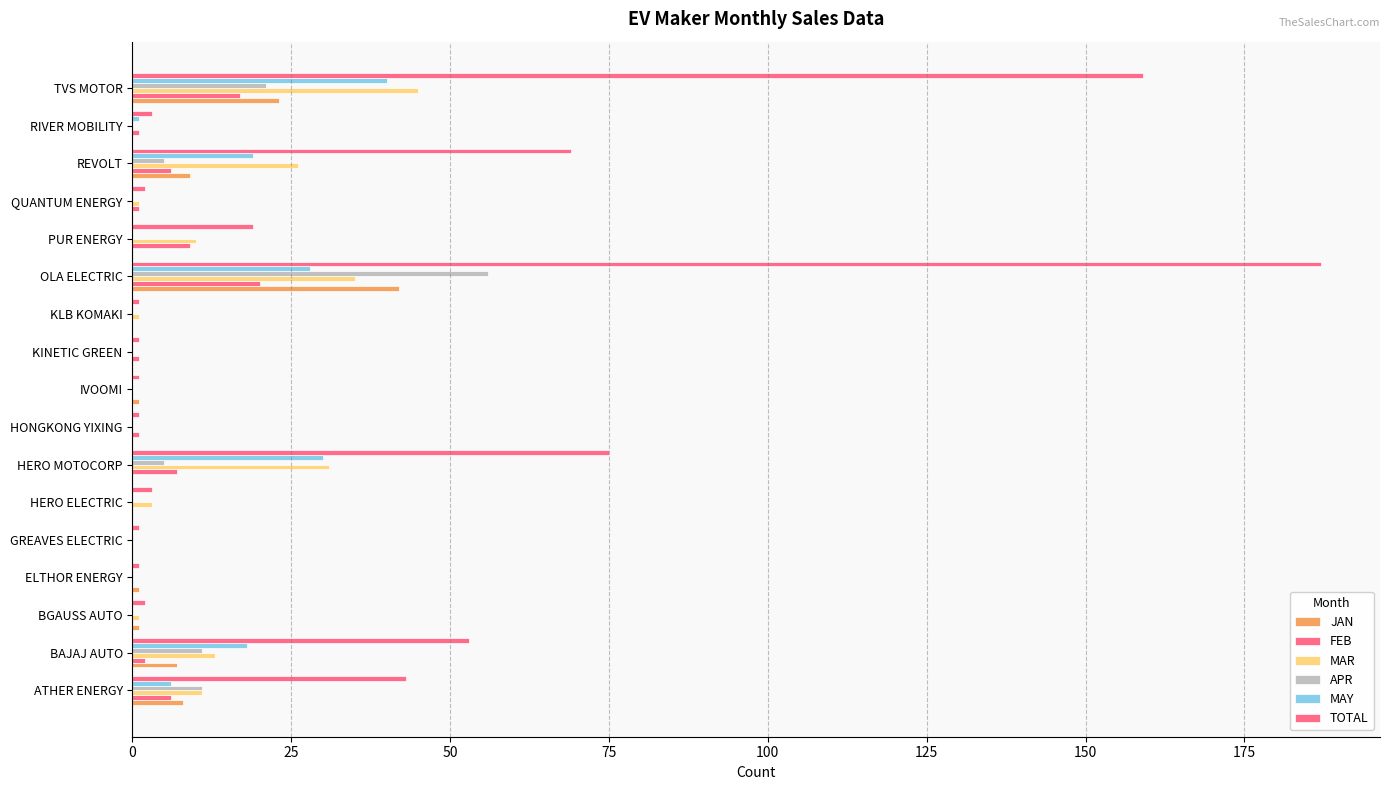

How many series are shown in this chart?

6